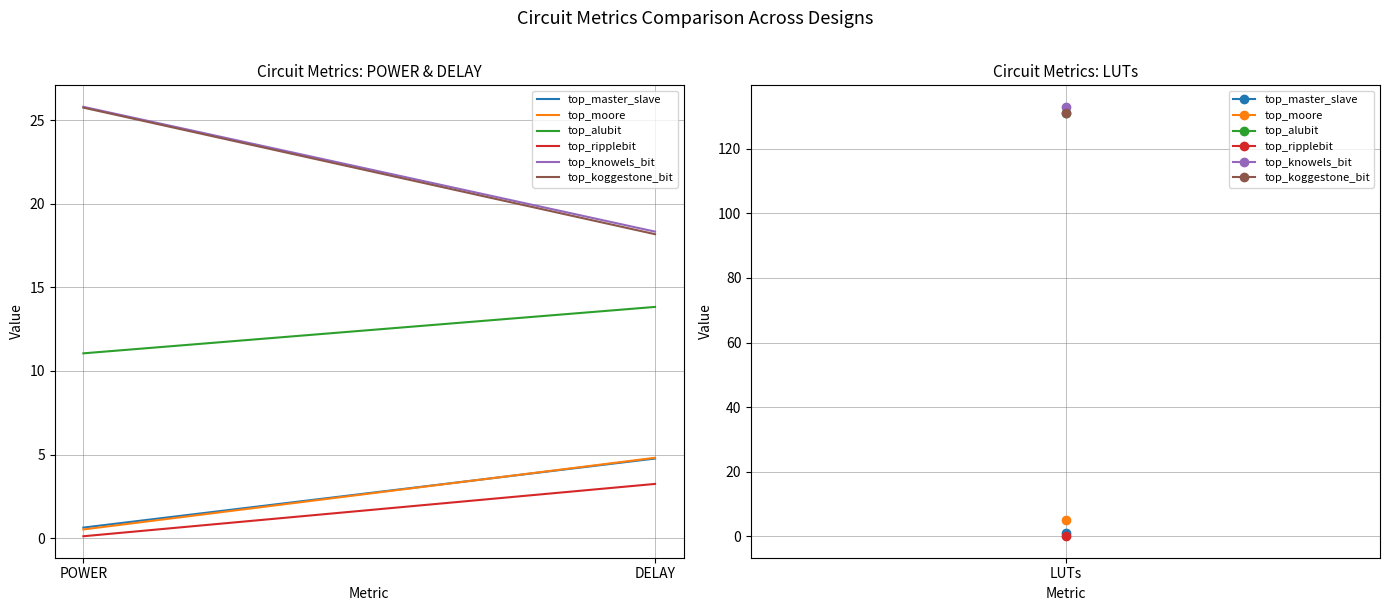

What is the label of the 2nd point from the left?

DELAY